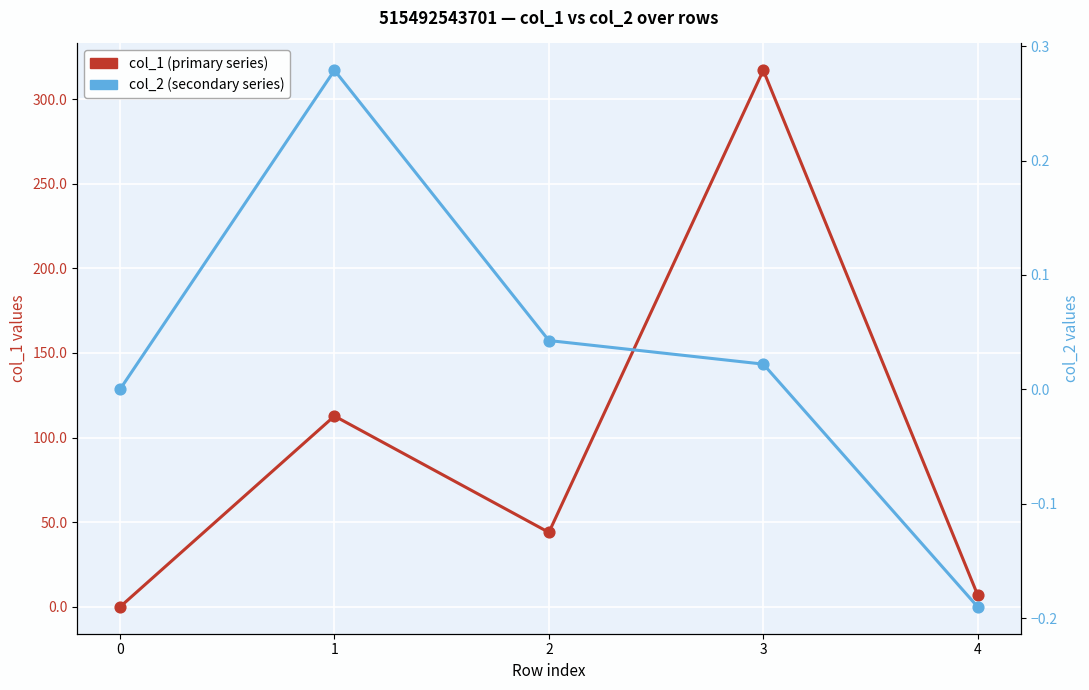

At how many categories does at least one series exceed 41?

3